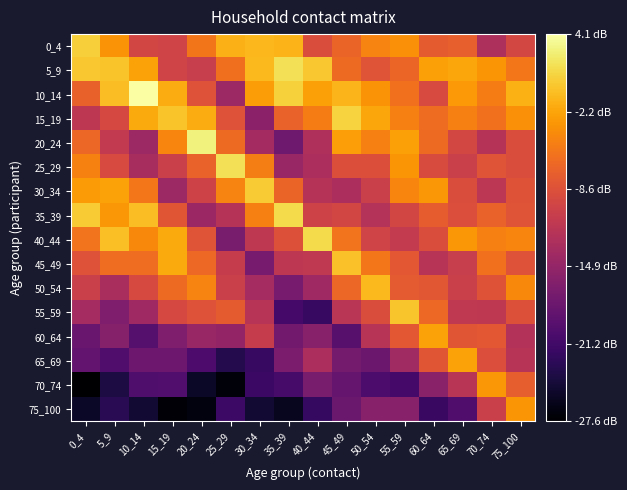

What is the maximum value shown in the chart?

4.1